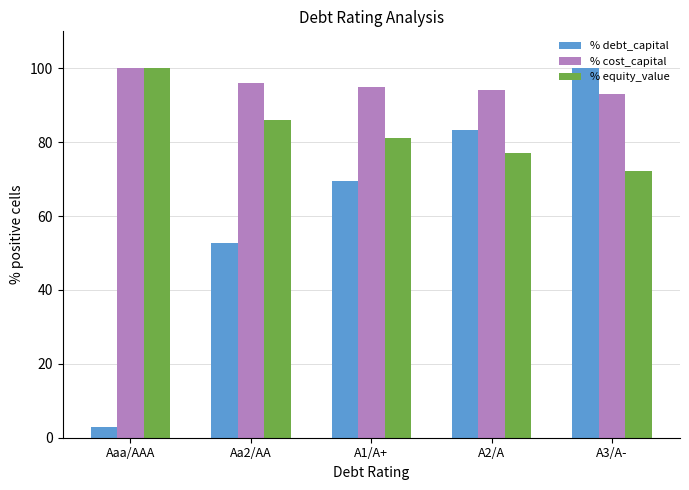

What is the difference between the highest and lowest values at A3/A-?

27.8